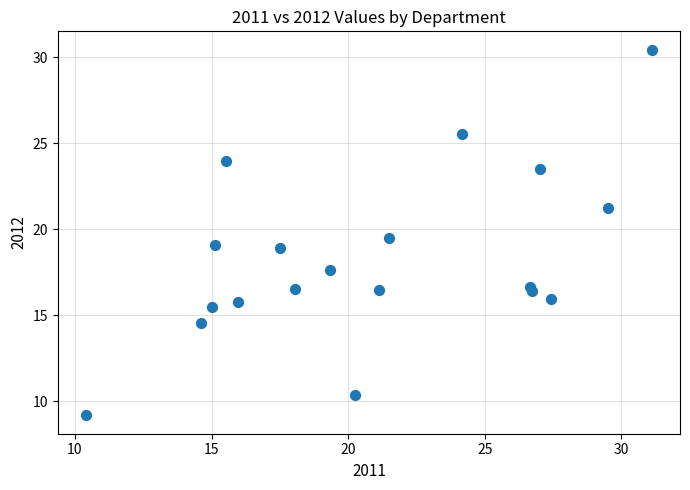

What is the range of X values (max minus min)?

20.7